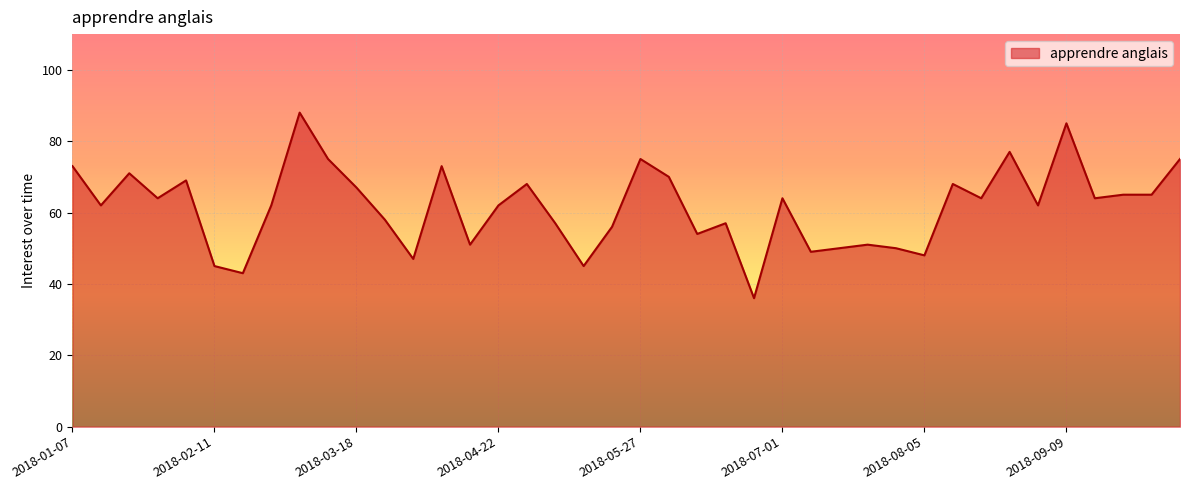

What is the maximum value shown in the chart?

88